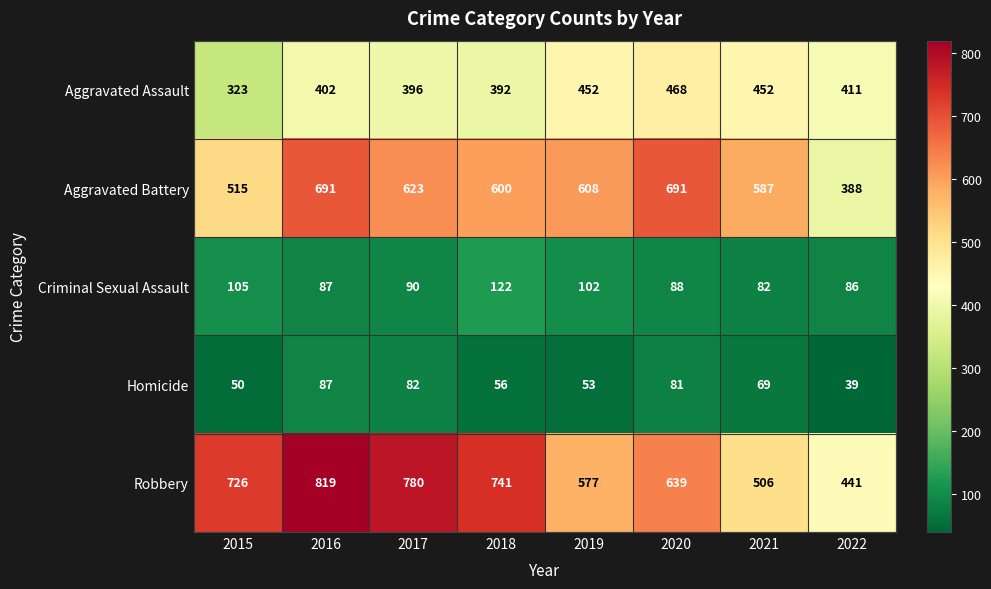

Is it true that Aggravated Assault equals 392 at 2018?

True